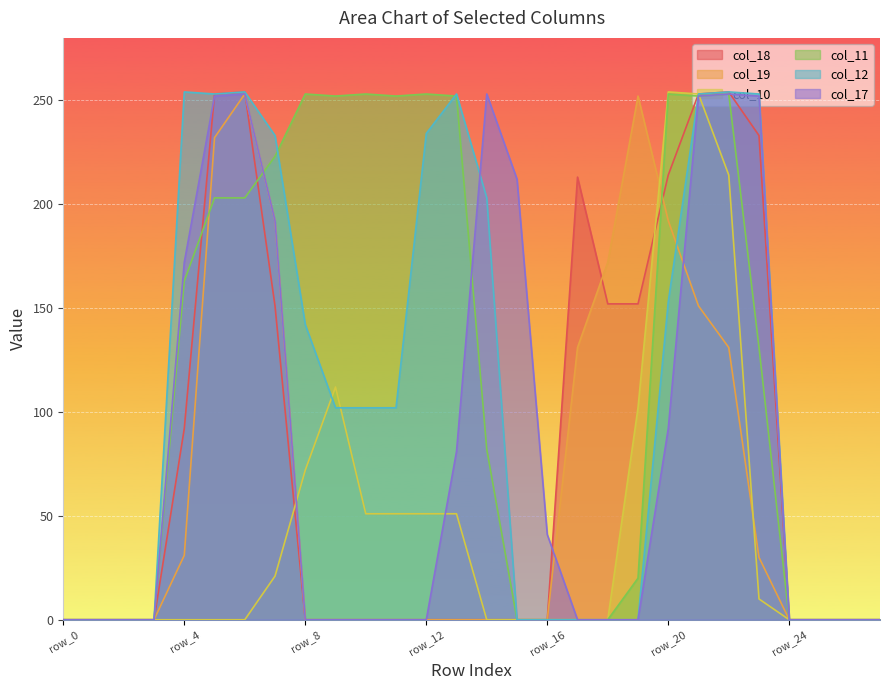

How many data points in col_19 are above 0?

11